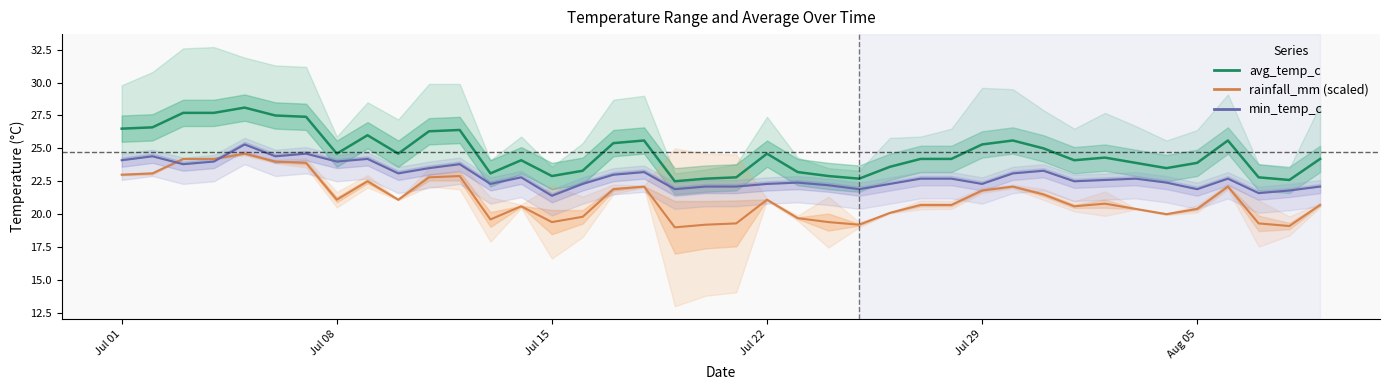

Reading right to left, extract all data points from this chart.

avg_temp_c: 24.2	22.6	22.8	25.6	23.9	23.5	23.9	24.3	24.1	25.0	25.6	25.3	24.2	24.2	23.6	22.7	22.9	23.2	24.6	22.8	22.7	22.5	25.6	25.4	23.3	22.9	24.1	23.1	26.4	26.3	24.6	26.0	24.6	27.4	27.5	28.1	27.7	27.7	26.6	26.5
rainfall_mm (scaled): 20.7	19.1	19.3	22.1	20.4	20.0	20.4	20.8	20.6	21.5	22.1	21.8	20.7	20.7	20.1	19.2	19.4	19.7	21.1	19.3	19.2	19.0	22.1	21.9	19.8	19.4	20.6	19.6	22.9	22.8	21.1	22.5	21.1	23.9	24.0	24.6	24.2	24.2	23.1	23.0
min_temp_c: 22.1	21.8	21.6	22.7	21.9	22.4	22.7	22.6	22.5	23.3	23.1	22.3	22.7	22.7	22.3	21.9	22.2	22.4	22.3	22.1	22.1	21.9	23.2	23.0	22.3	21.4	22.8	22.3	23.8	23.5	23.1	24.2	24.0	24.6	24.4	25.3	24.0	23.8	24.4	24.1